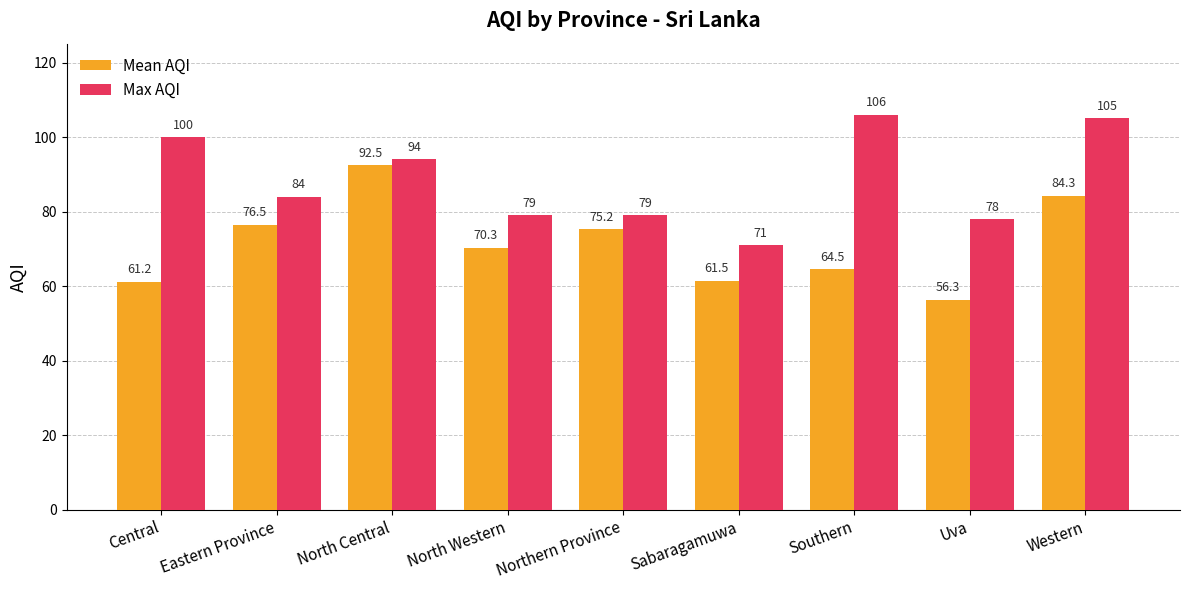

Where does the Max AQI series first go above 84?

Central